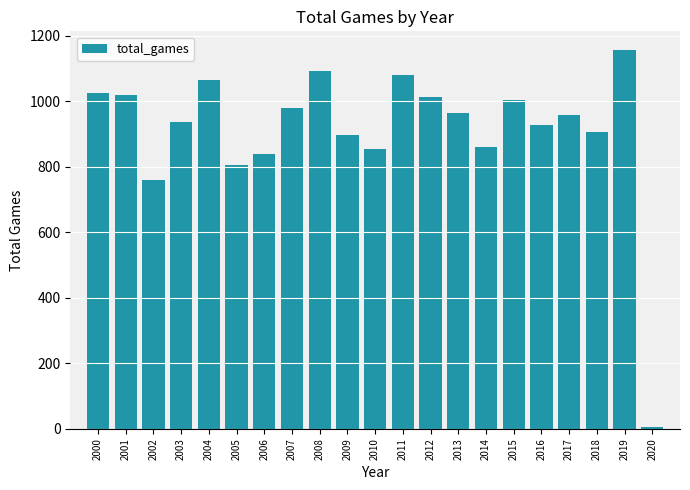

What is the greatest value displayed?

1155